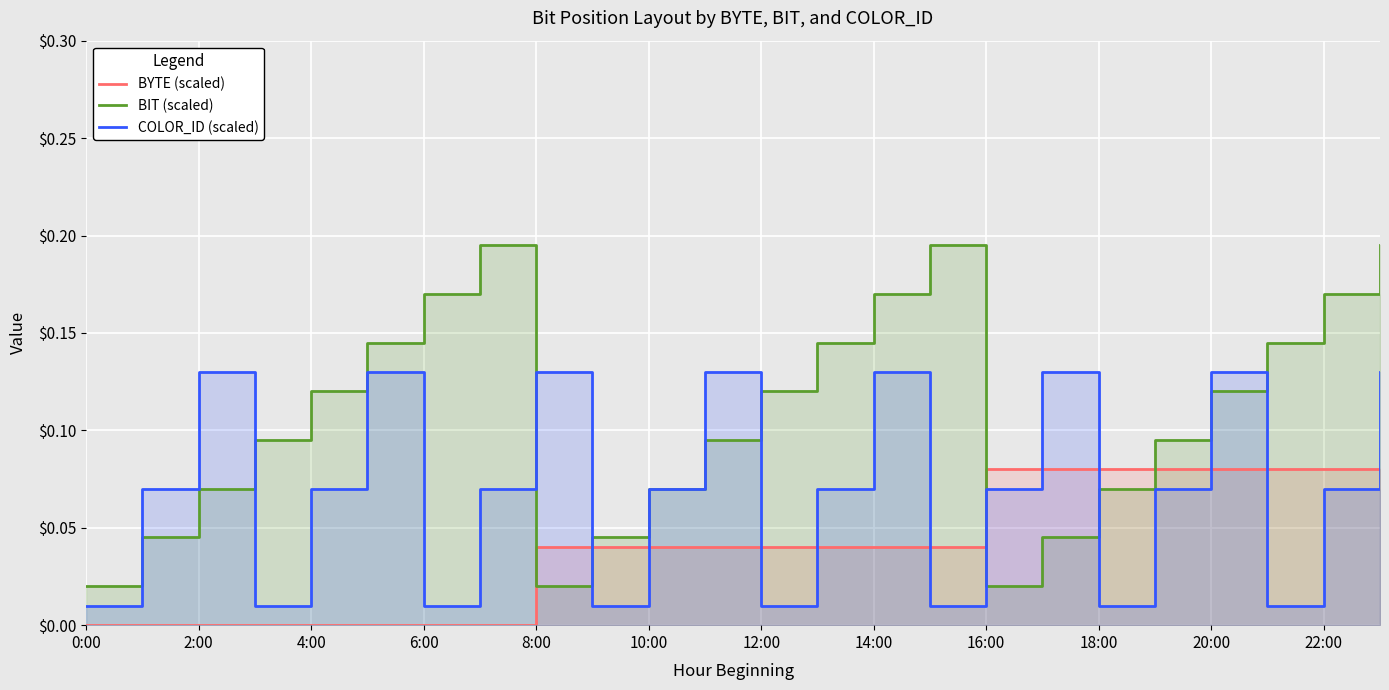

What is the difference between the BIT (scaled) values at 16:00 and 19?

0.1